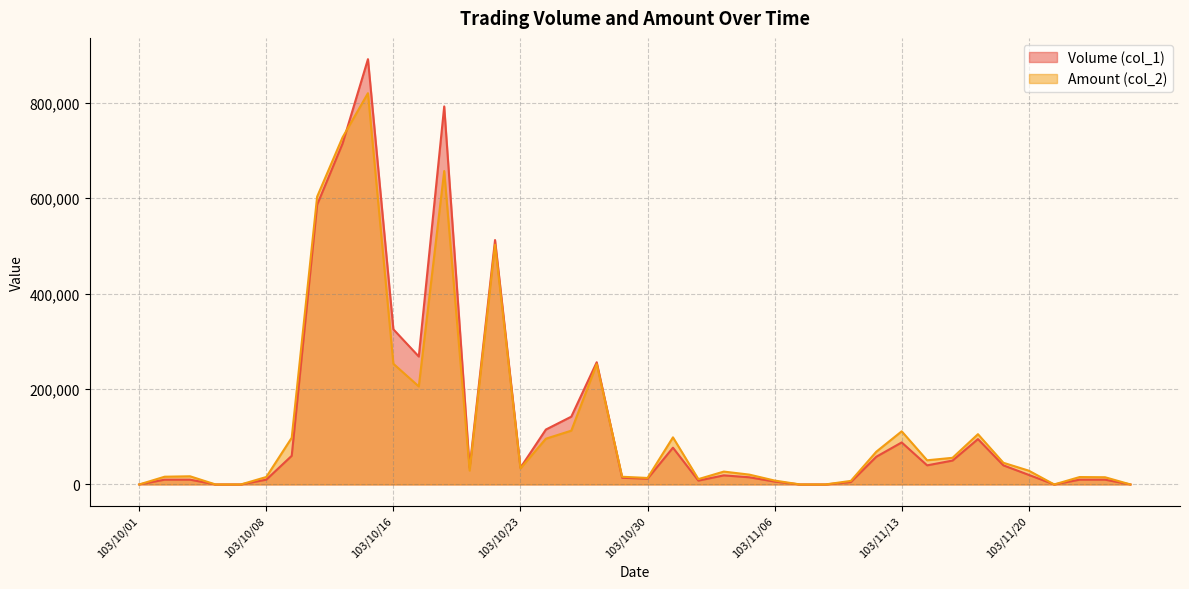

Reading left to right, transcribe all the data shown in this chart.

Volume (col_1): 0	10000	10000	0	0	10000	60000	586000	714000	891000	325000	268000	792000	35000	512000	35000	115000	142000	256000	14000	12000	77000	8000	19000	15000	6000	0	0	5000	58000	88000	40000	50000	95000	40000	20000	0	10000	10000	0
Amount (col_2): 0	16200	17100	0	0	15600	97800	602890	727110	819700	252790	205350	656640	29050	502260	33550	95820	112660	252070	16090	13590	98670	11130	26940	20630	8160	0	0	7450	68560	111320	50600	55800	105300	45400	28850	0	15500	15100	0